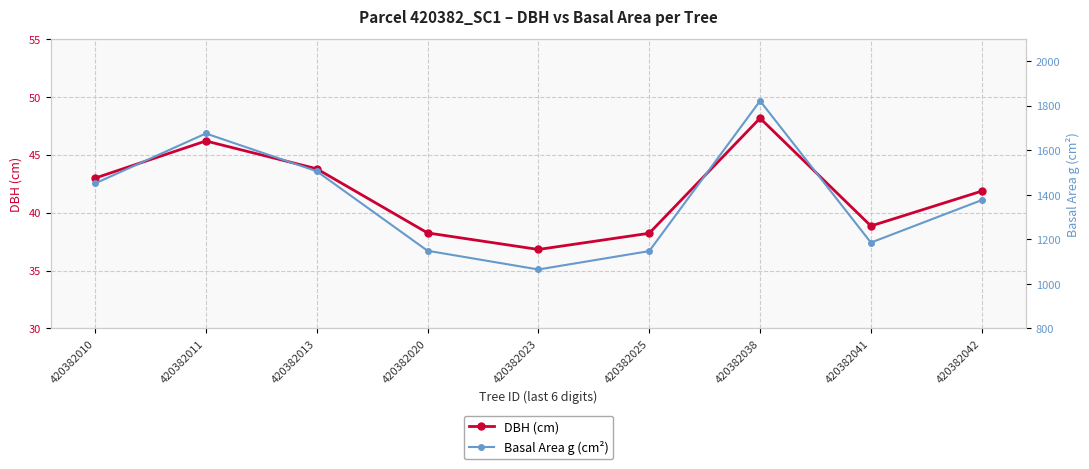

True or false: DBH (cm) and Basal Area g (cm²) cross at least once.

False